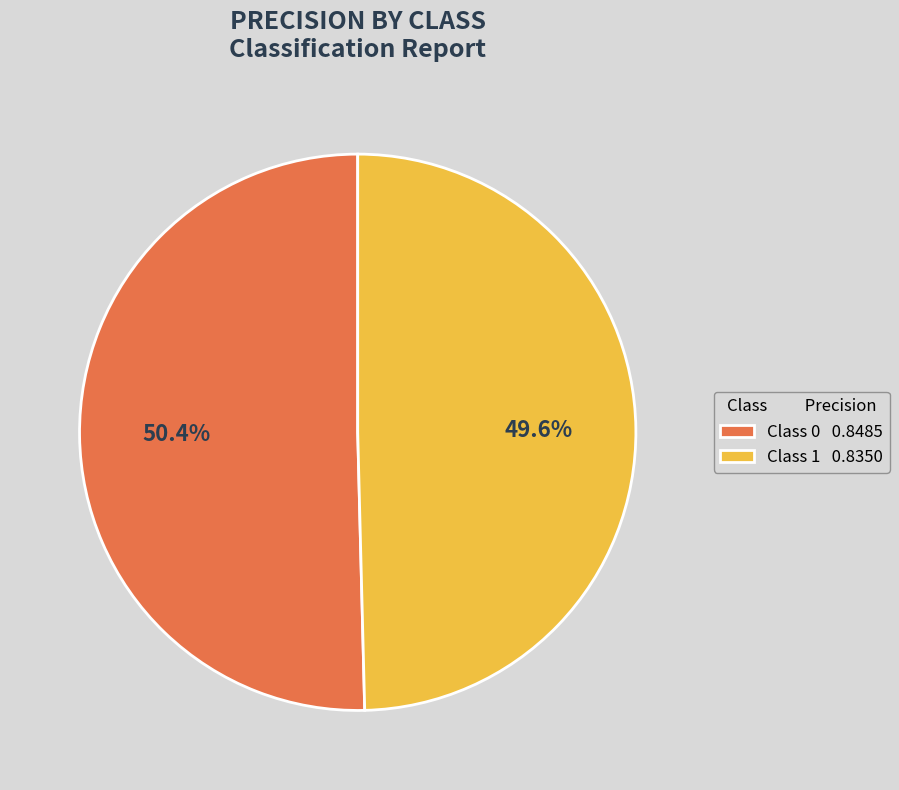

Which has a higher value, Class 0 0.8485 or Class 1 0.8350?

Class 0 0.8485